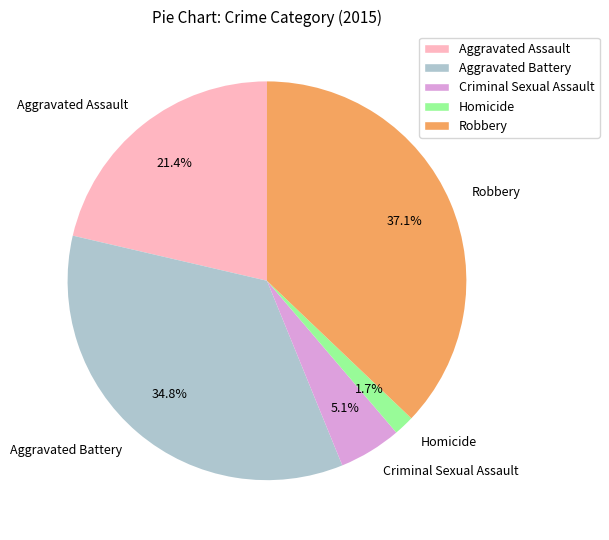

Combined, do Robbery and Homicide account for over 50%?

No